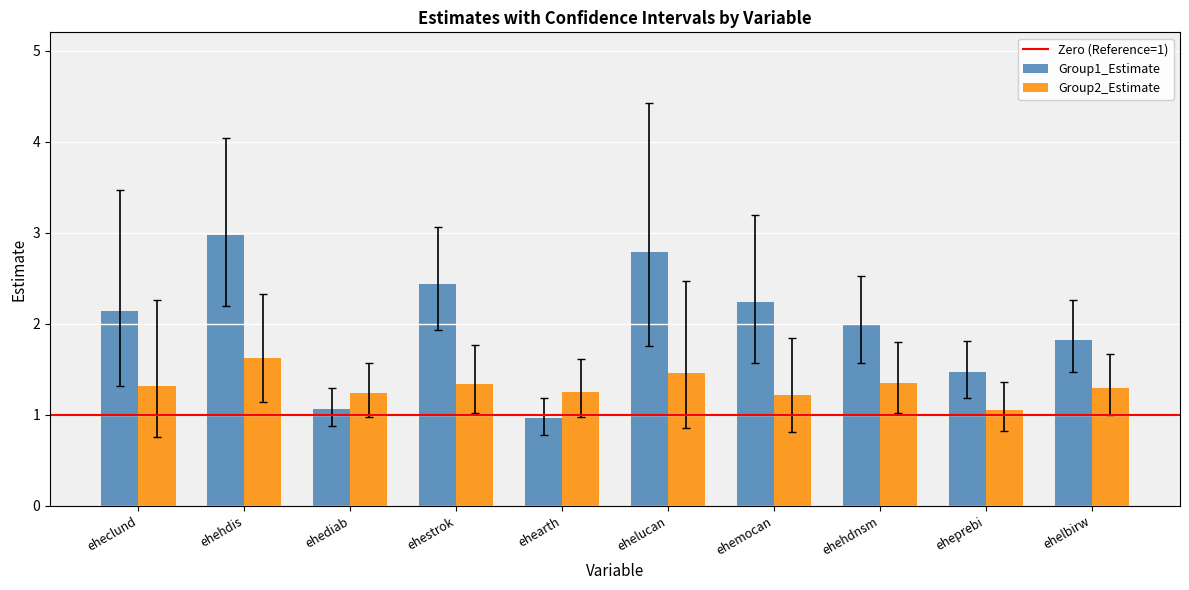

The Group1_Estimate series shows 0.8 at ehehdis. True or false?

False